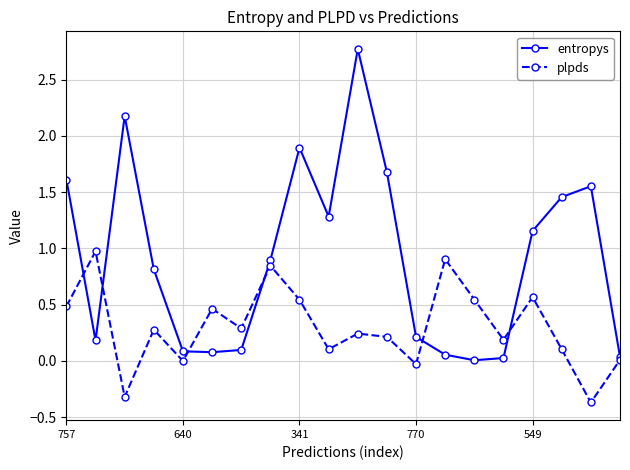

How many distinct data groups are displayed?

2